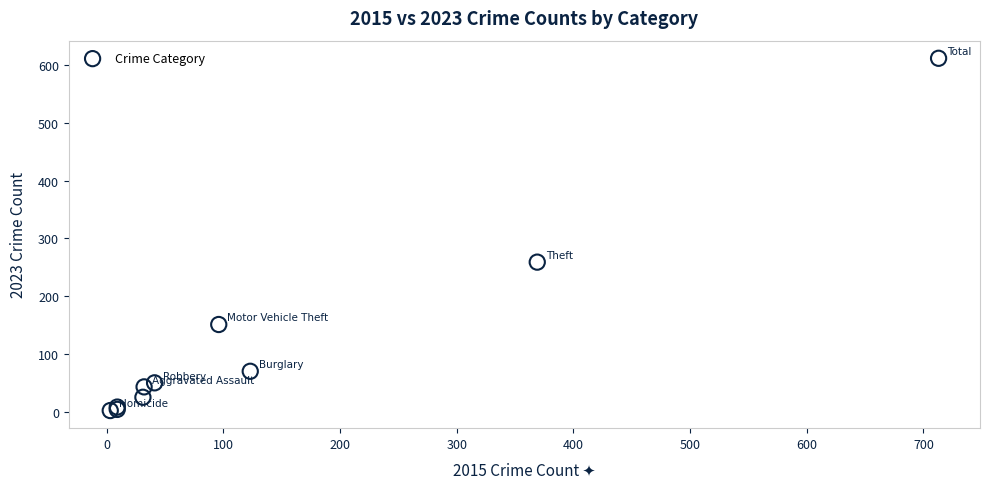

What Y value in the scatter plot is closest to 307?

259